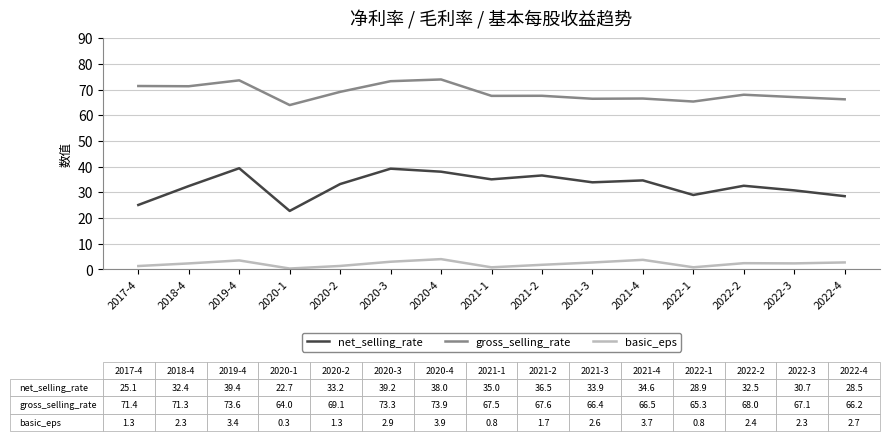

What is the average value of the basic_eps series?

2.2